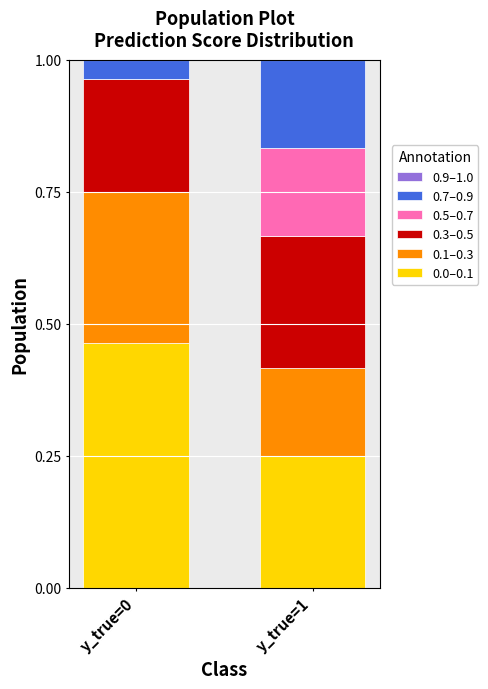

What is the total value across all series at y_true=1?

1.0